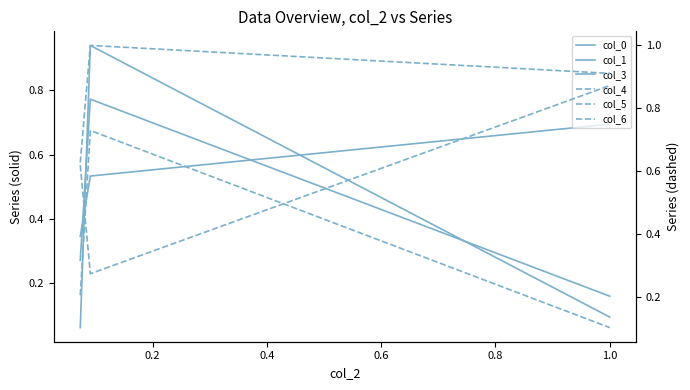

What are all the series names shown in the legend?

col_0, col_1, col_3, col_4, col_5, col_6